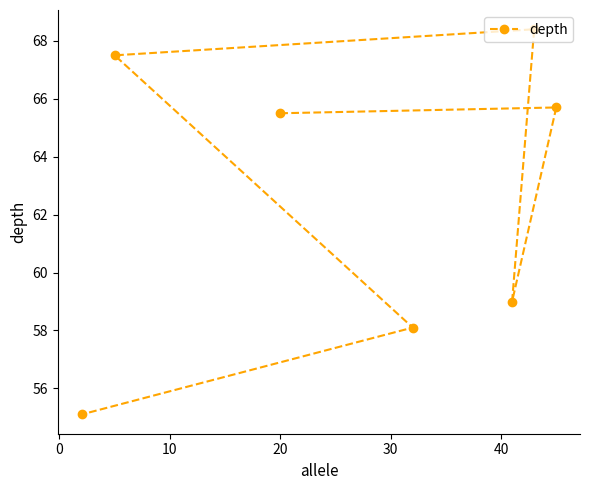

What is the value of the 1st point from the left?

55.1